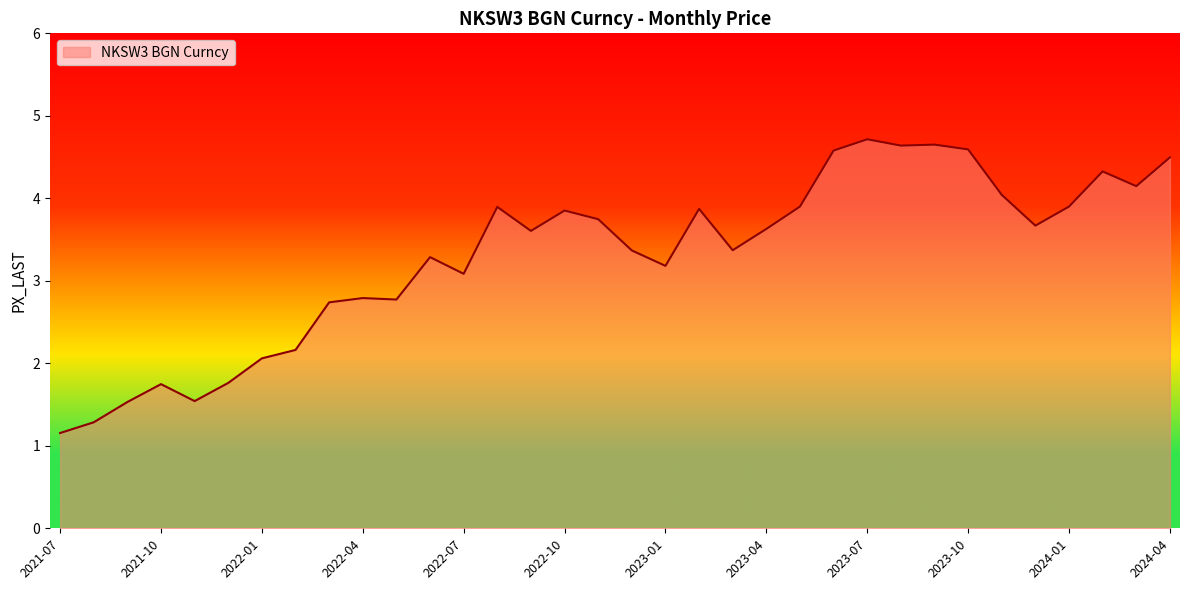

What is the sum of all values?

112.1